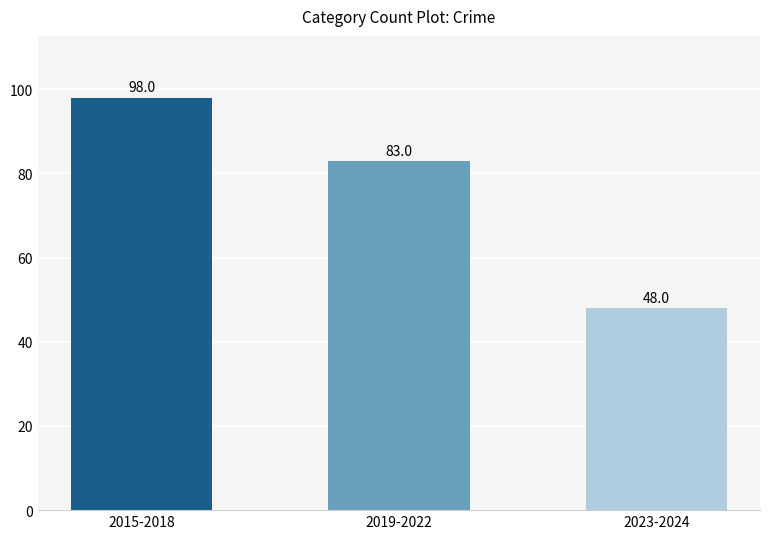

The chart shows a value of 48 at 2023-2024. True or false?

True